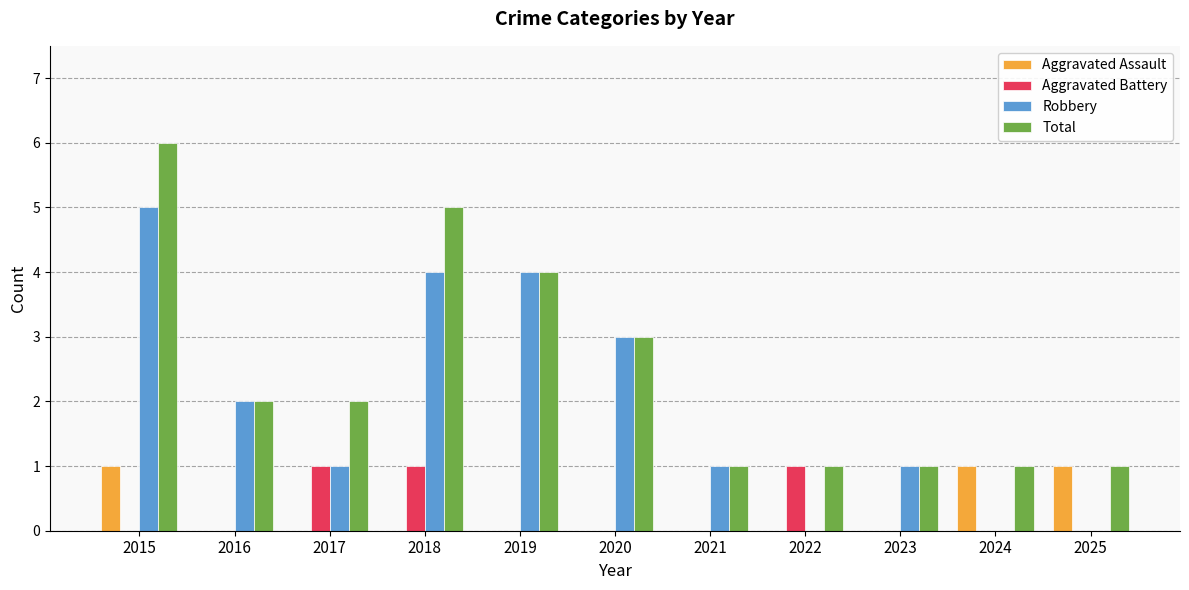

Reading left to right, extract all data points from this chart.

Aggravated Assault: 1	0	0	0	0	0	0	0	0	1	1
Aggravated Battery: 0	0	1	1	0	0	0	1	0	0	0
Robbery: 5	2	1	4	4	3	1	0	1	0	0
Total: 6	2	2	5	4	3	1	1	1	1	1